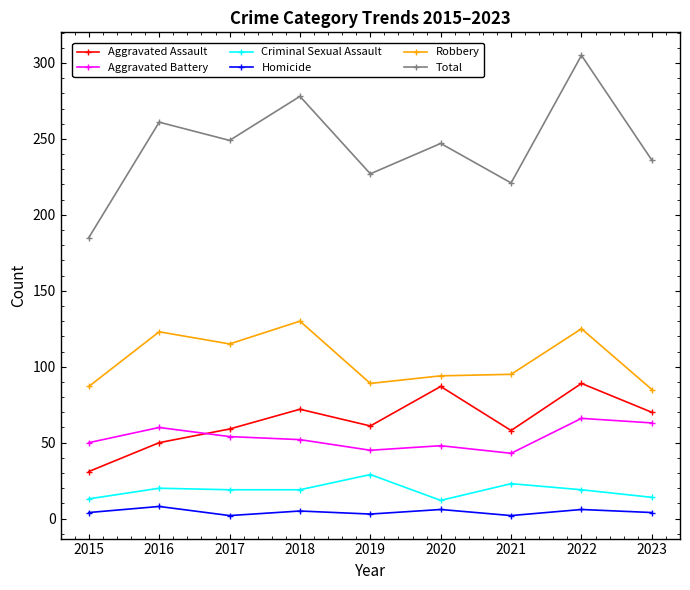

How many data points in Aggravated Assault are less than 61?

4